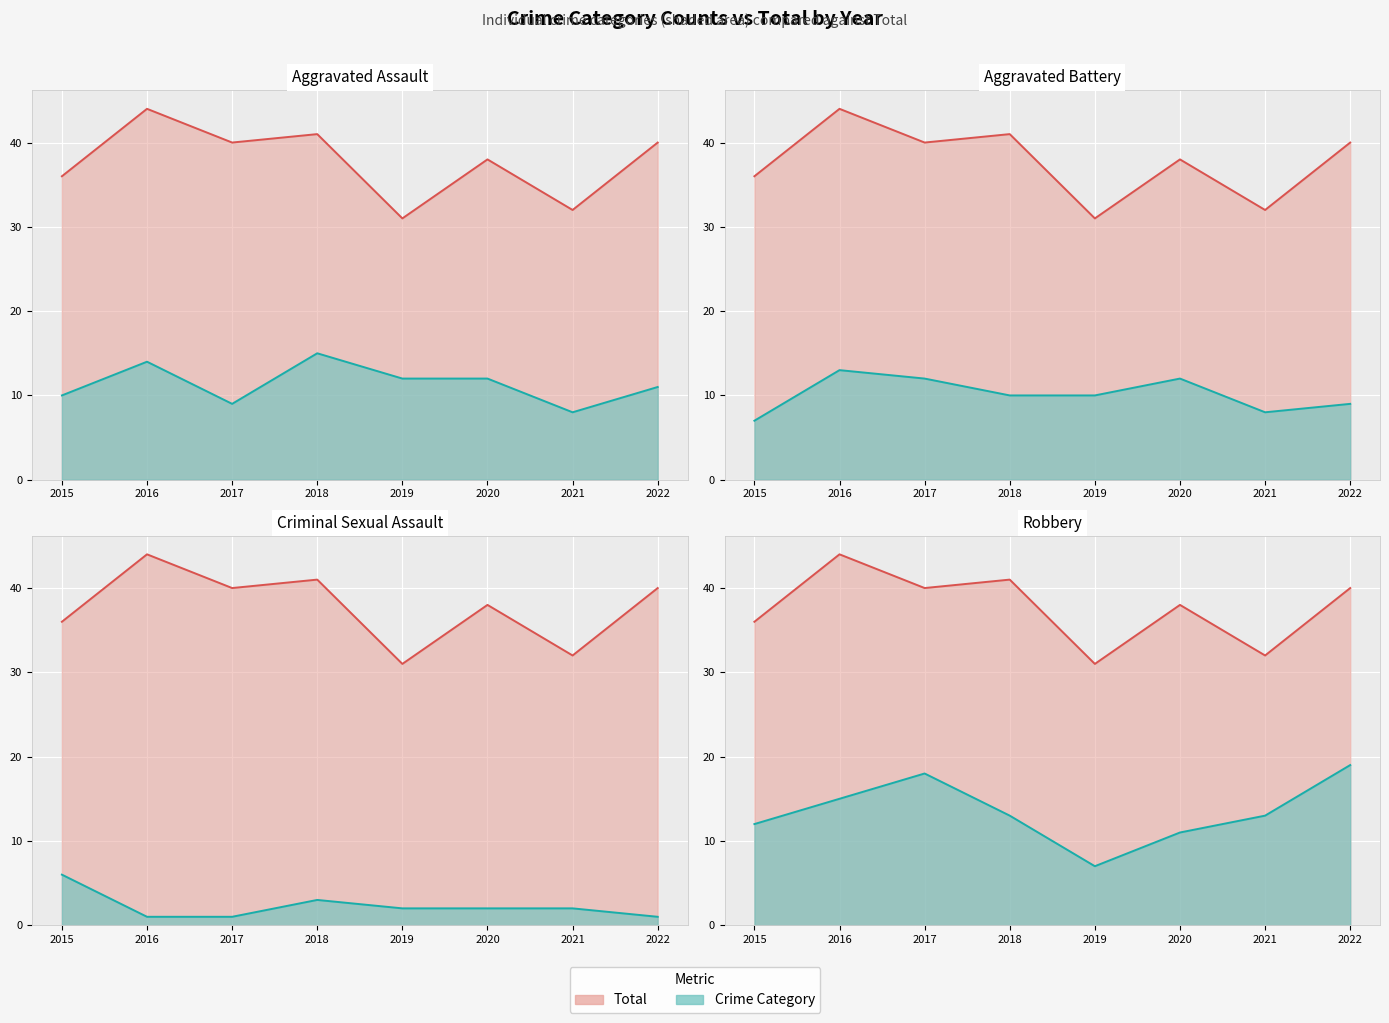

Rank the series at 2015 from lowest to highest value.

Criminal Sexual Assault, Aggravated Battery, Aggravated Assault, Robbery, Total